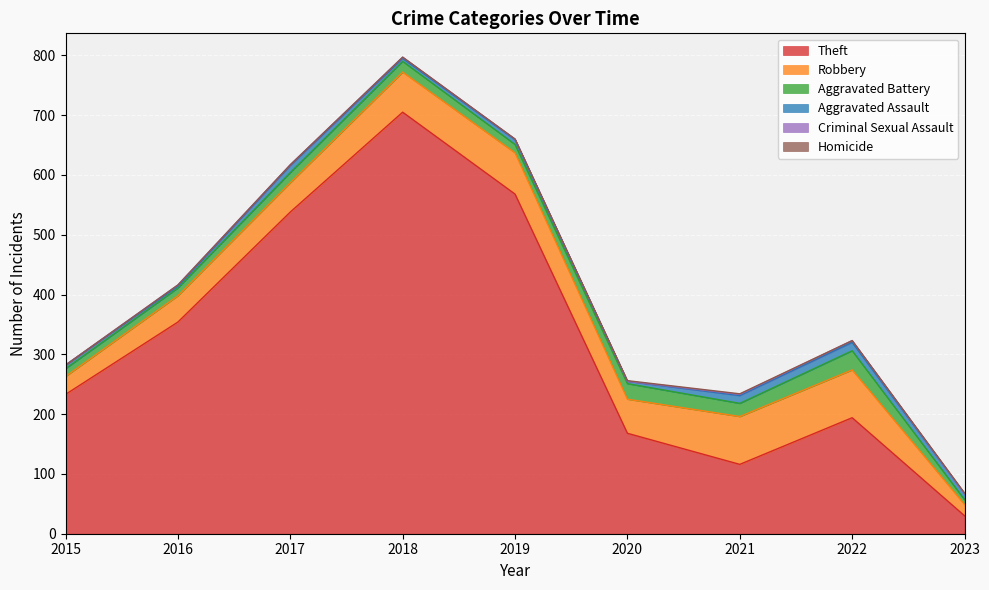

How many lines are shown in the chart?

6